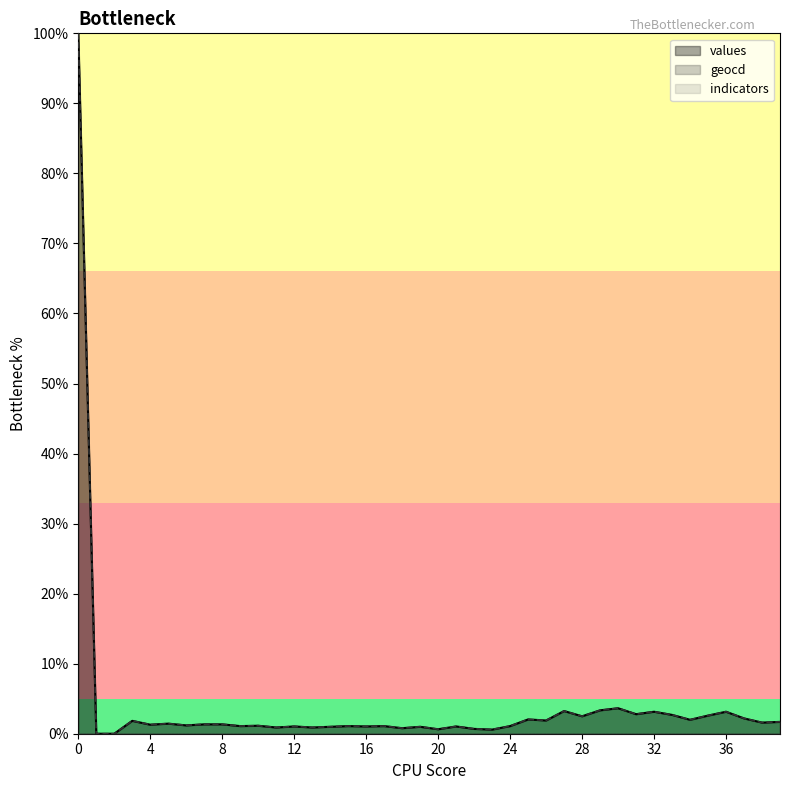

Which series has the largest total across all categories?

geocd